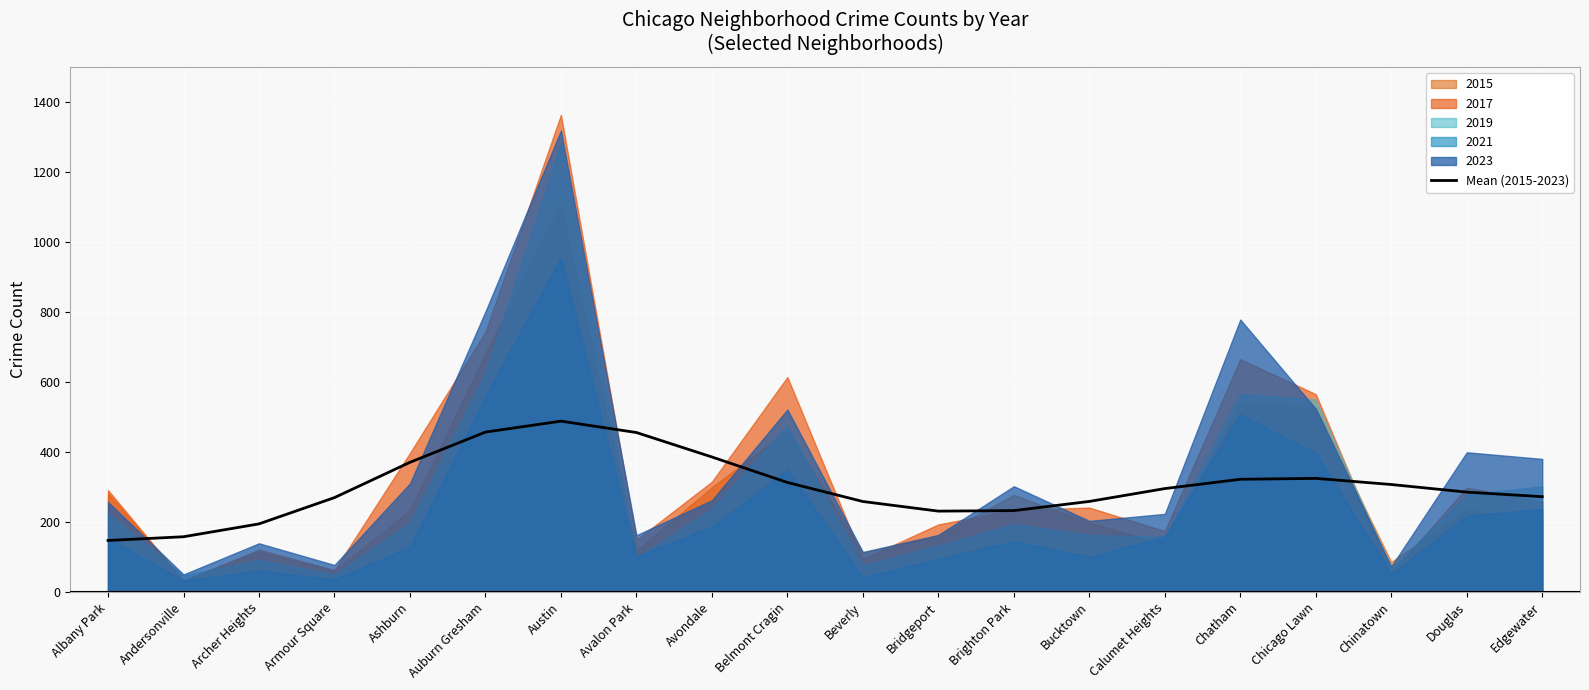

Count the number of categories in the chart.

20